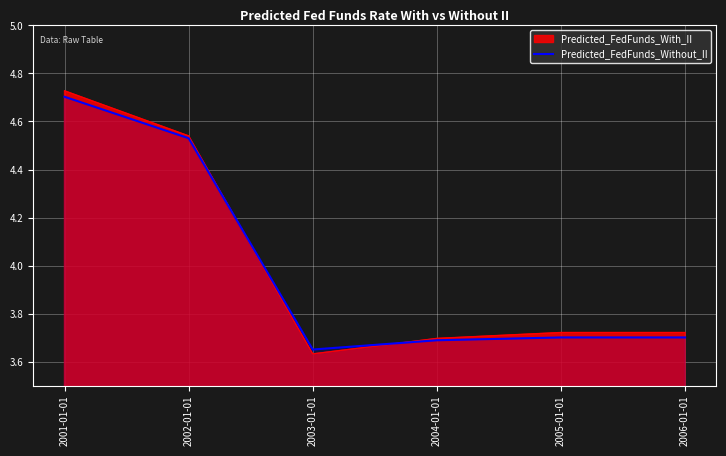

Rank the categories by value from highest to lowest.

2001-01-01, 2002-01-01, 2005-01-01, 2006-01-01, 2004-01-01, 2003-01-01